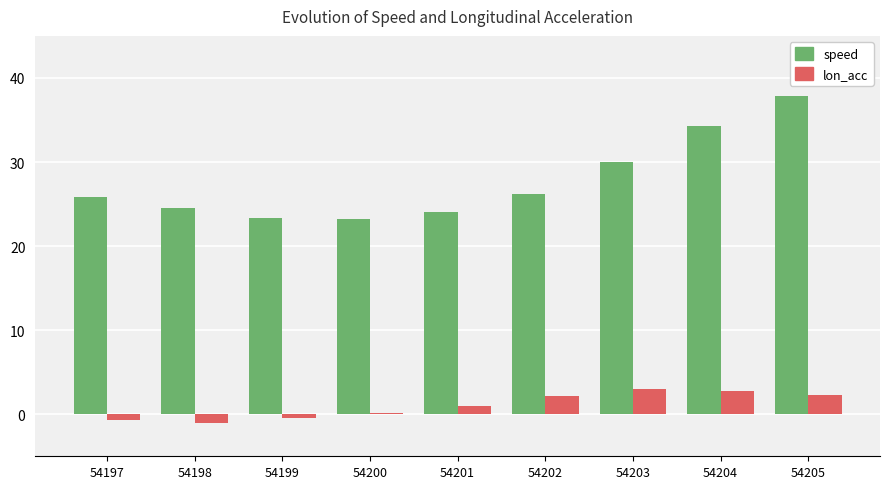

What is the average value of the speed series?

27.7